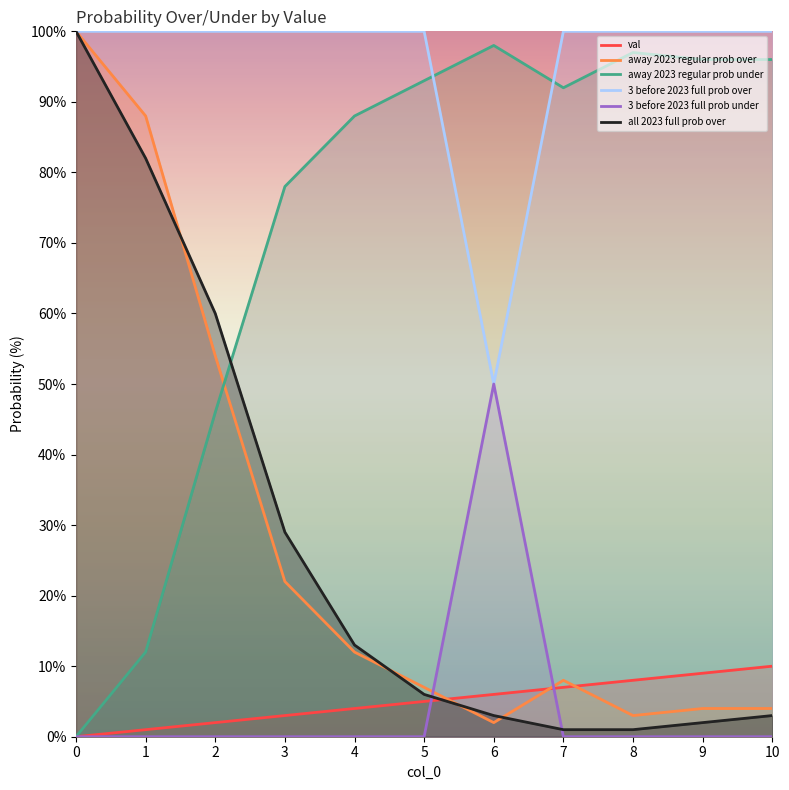

True or false: all 2023 full prob over has more than 2 points higher than both neighbors.

False